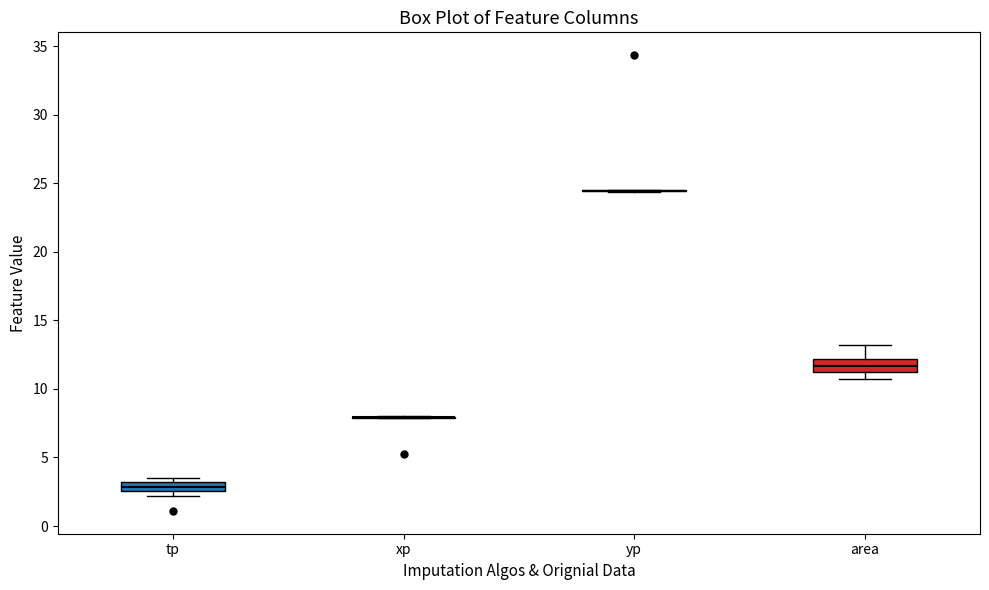

Where is the lower edge of the box for tp on the y-axis? The values are not printed on the chart, so give them approximately, as read against the axis.

2.5